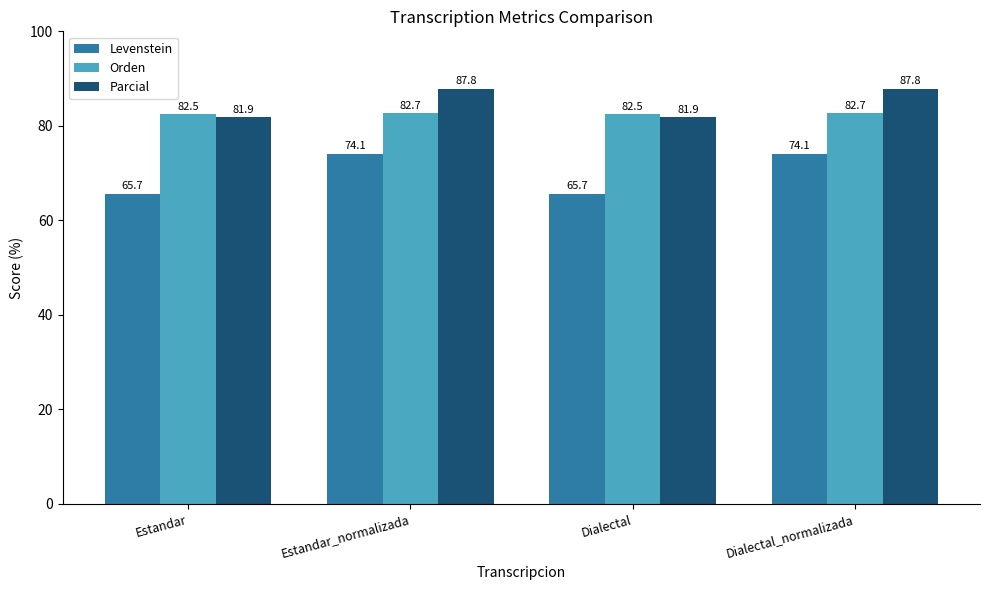

Between Estandar and Estandar_normalizada, which series saw the biggest shift?

Levenstein